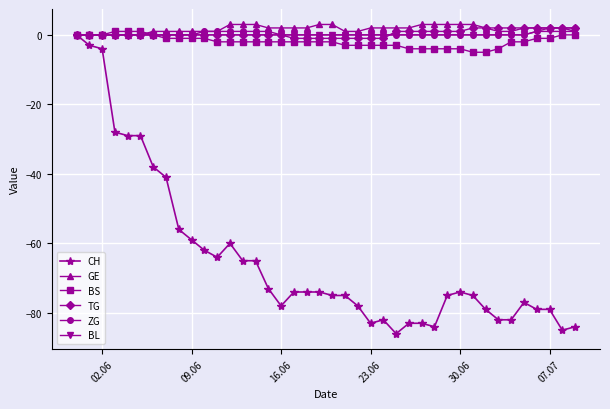

Which series has the widest spread of values?

CH